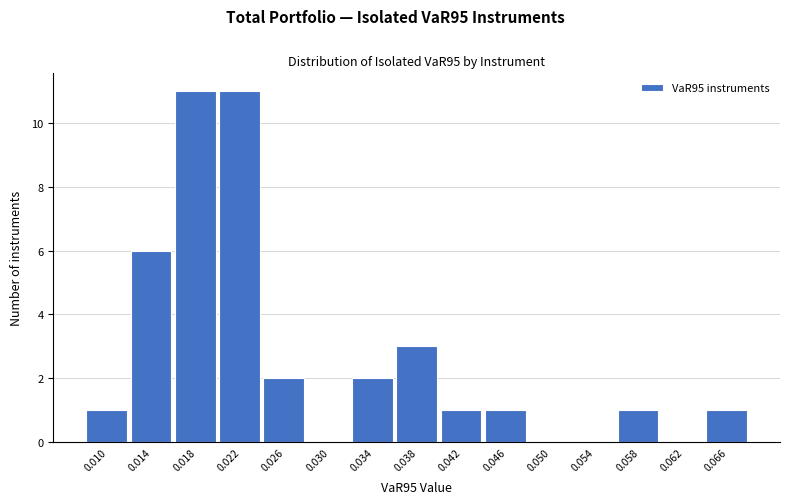

What is the greatest value displayed?

11